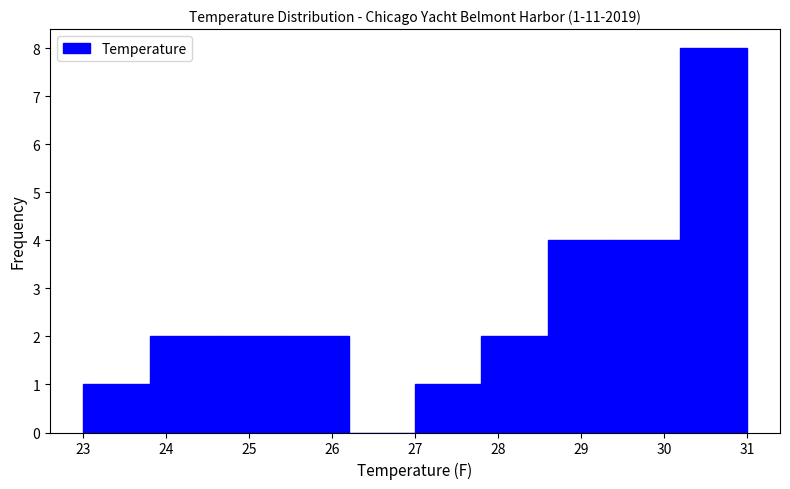

Over which range of the x-axis is the bar tallest?

30.2 to 31.0